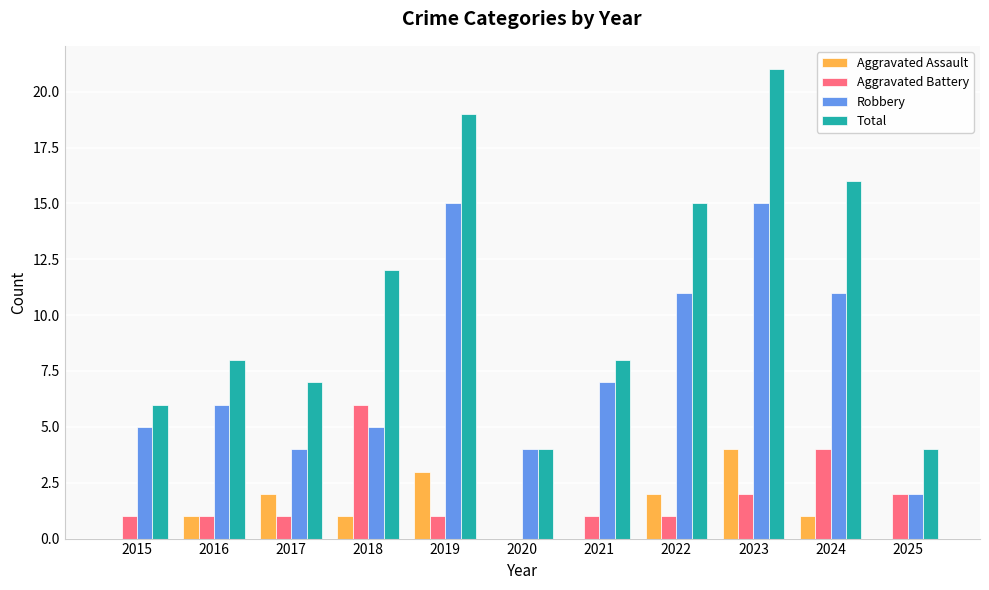

What is the sum of the Aggravated Assault values at 2019 and 2017?

5